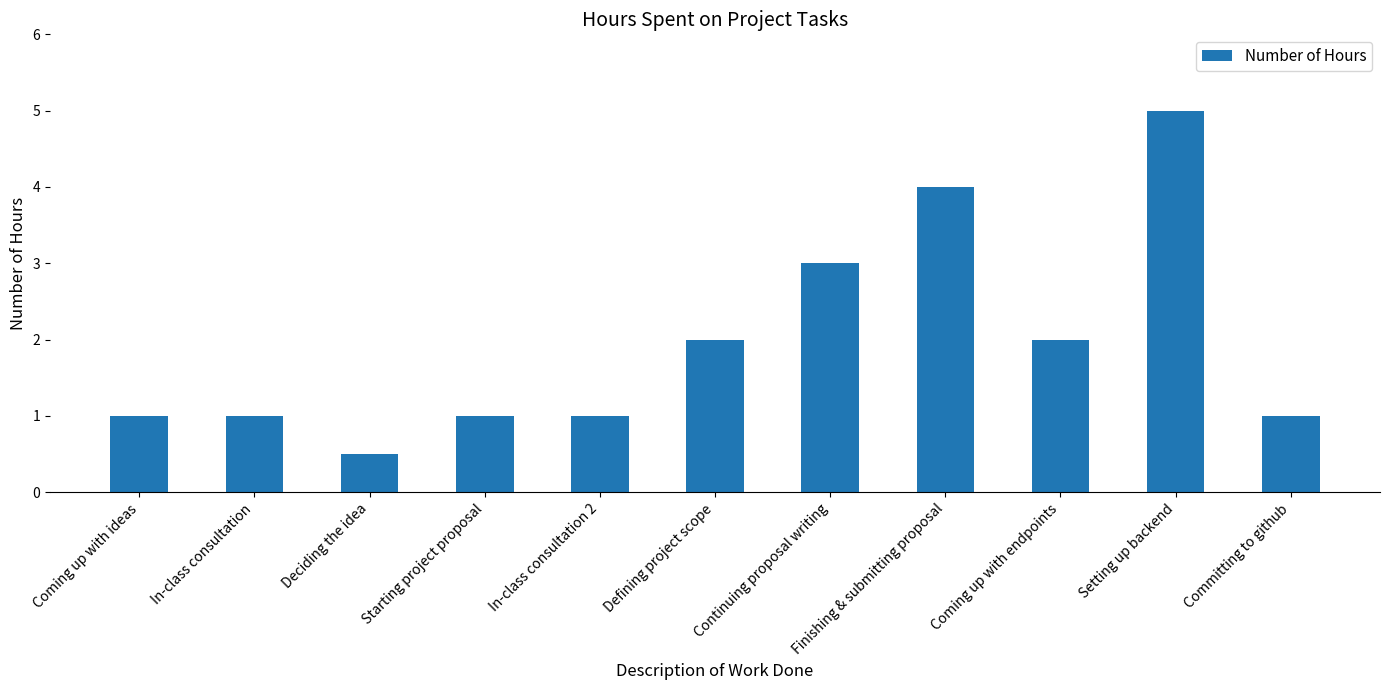

What is the label of the 7th bar from the left?

Continuing proposal writing